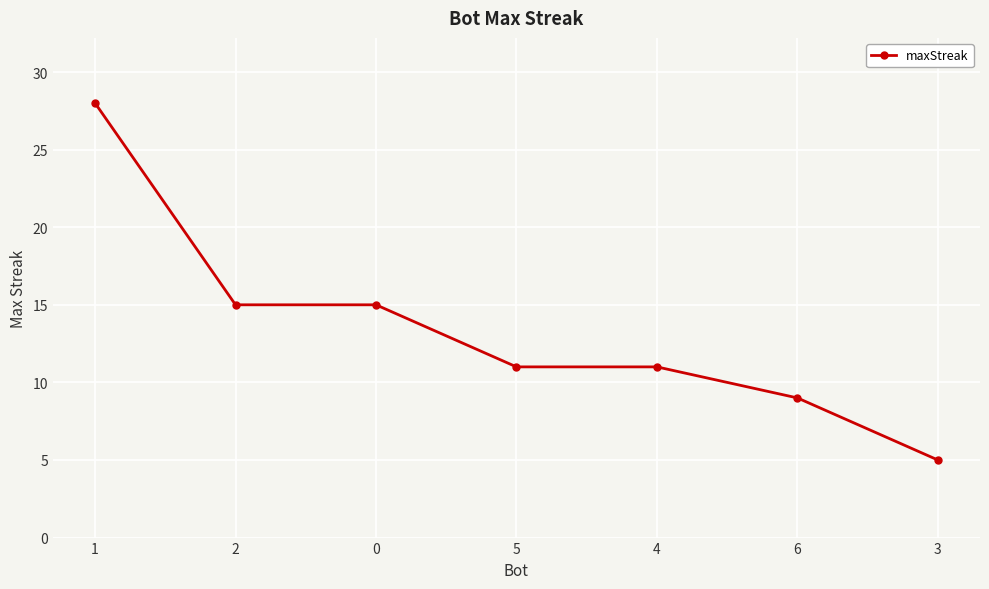

What is the change in value from 0 to 5?

-4